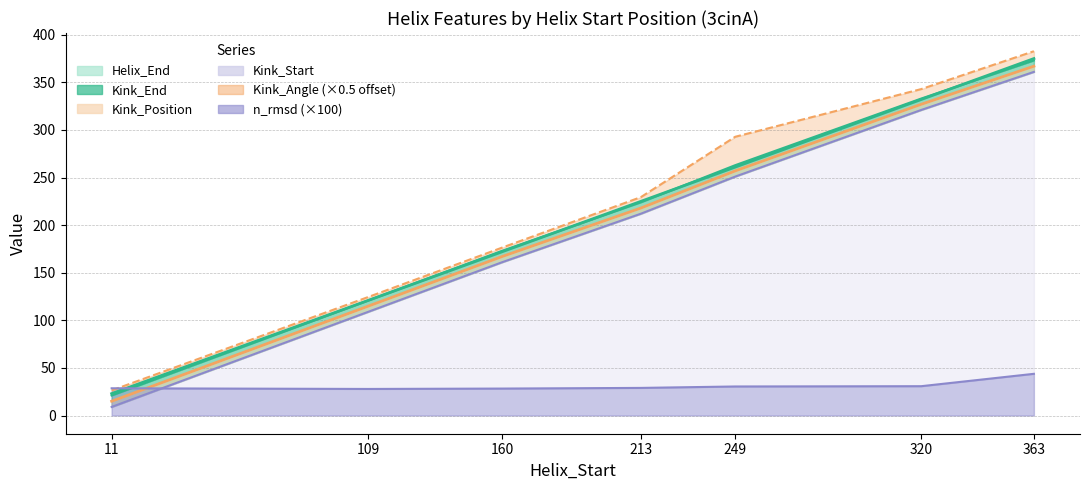

Does the chart have visible grid lines?

Yes